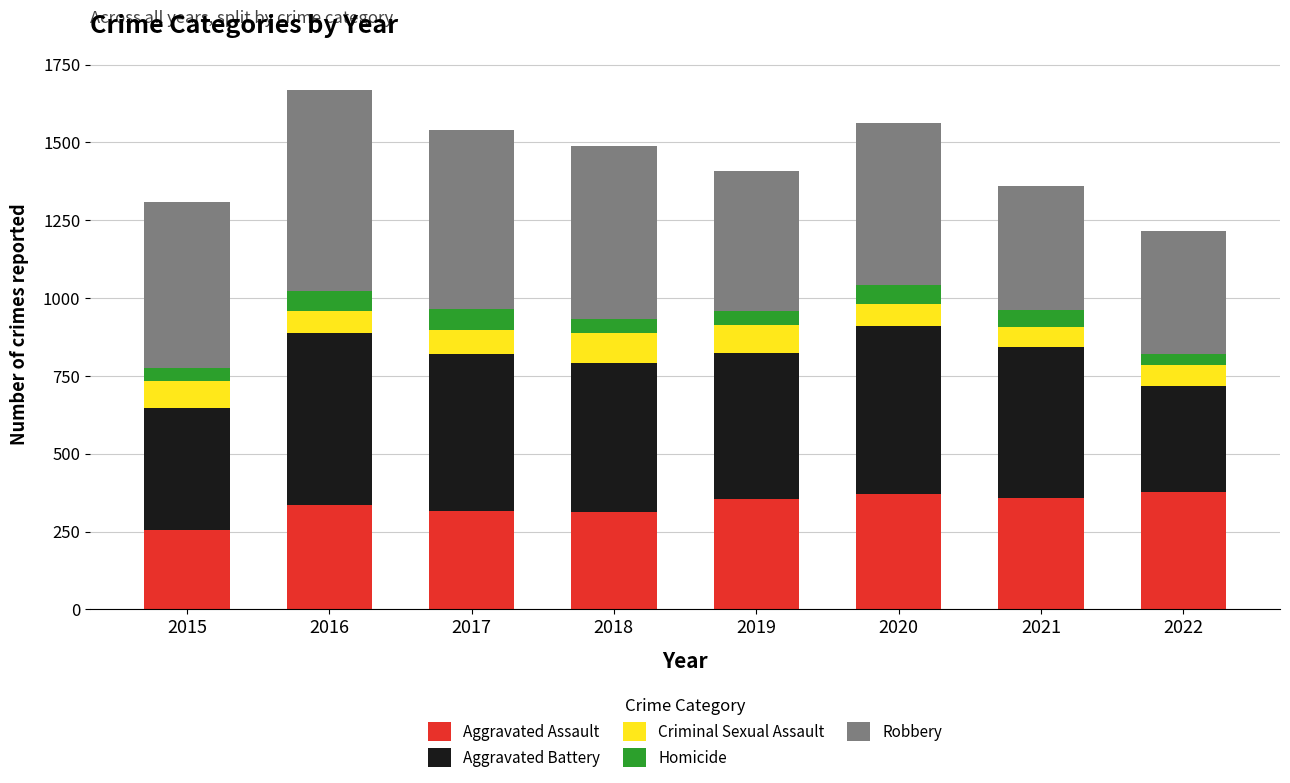

The value of Aggravated Assault at 2018 is 313. True or false?

True